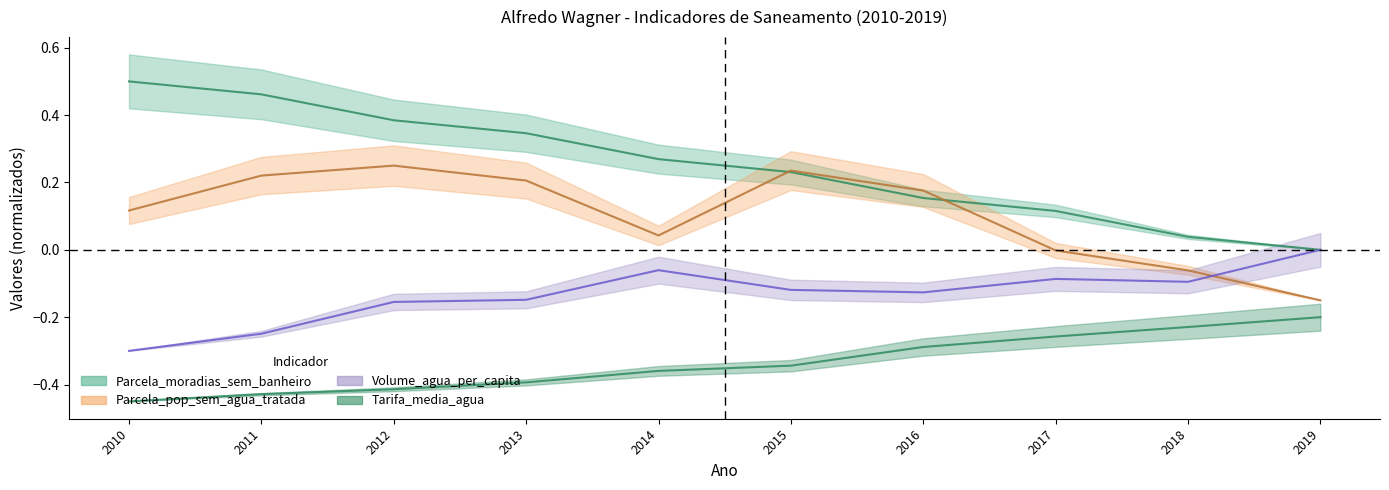

How many lines are shown in the chart?

4